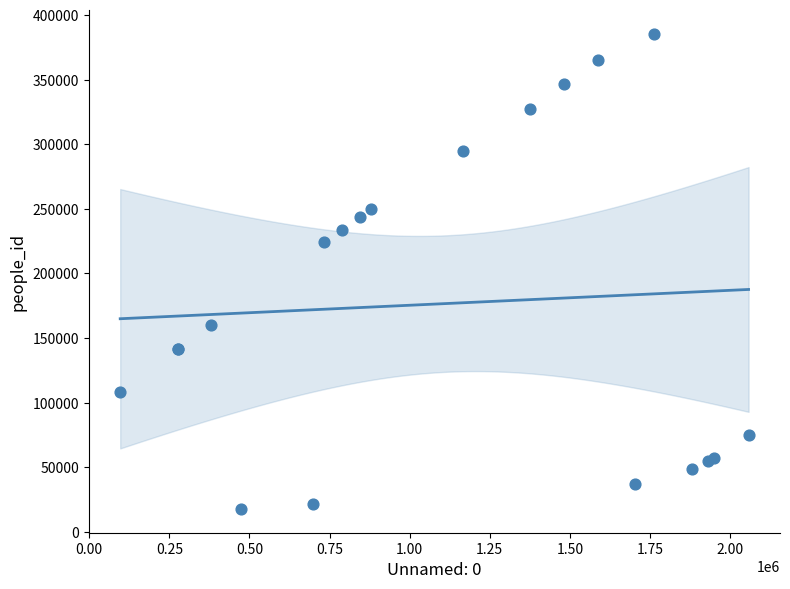

What Y value in the scatter plot is closest to 201466?

224046